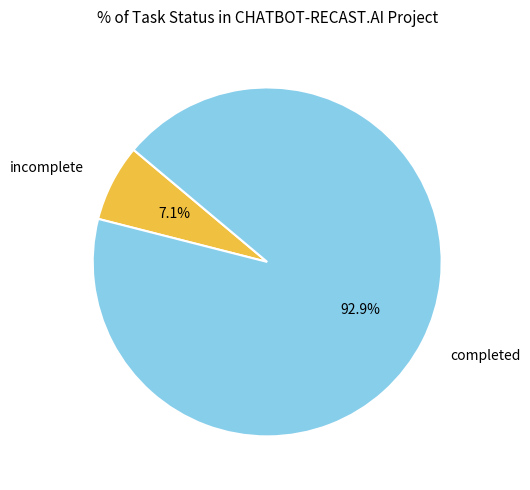

How much of the chart is everything except completed?

7.1%